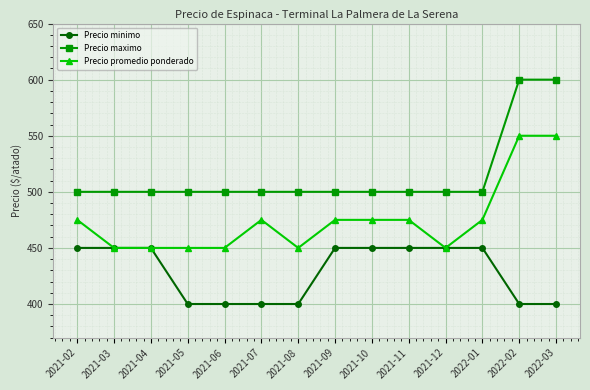

How many values in the Precio maximo series exceed 500?

2